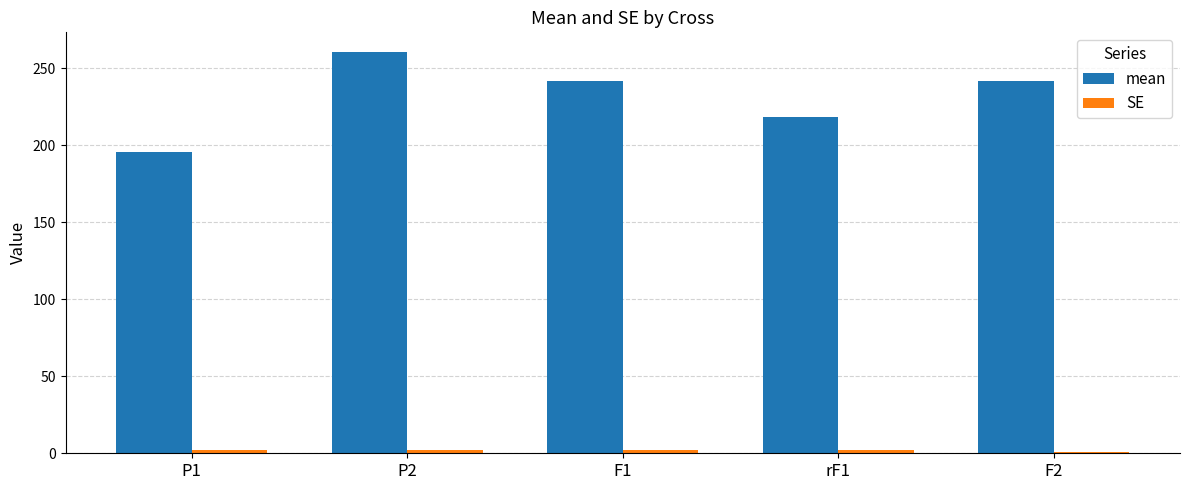

What is the maximum value shown in the chart?

260.3